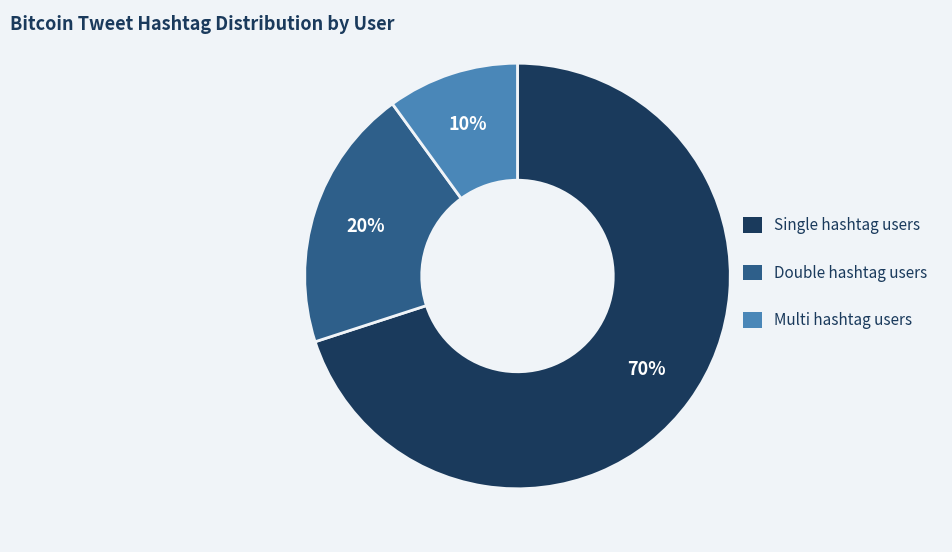

How many segments does this pie chart have?

3